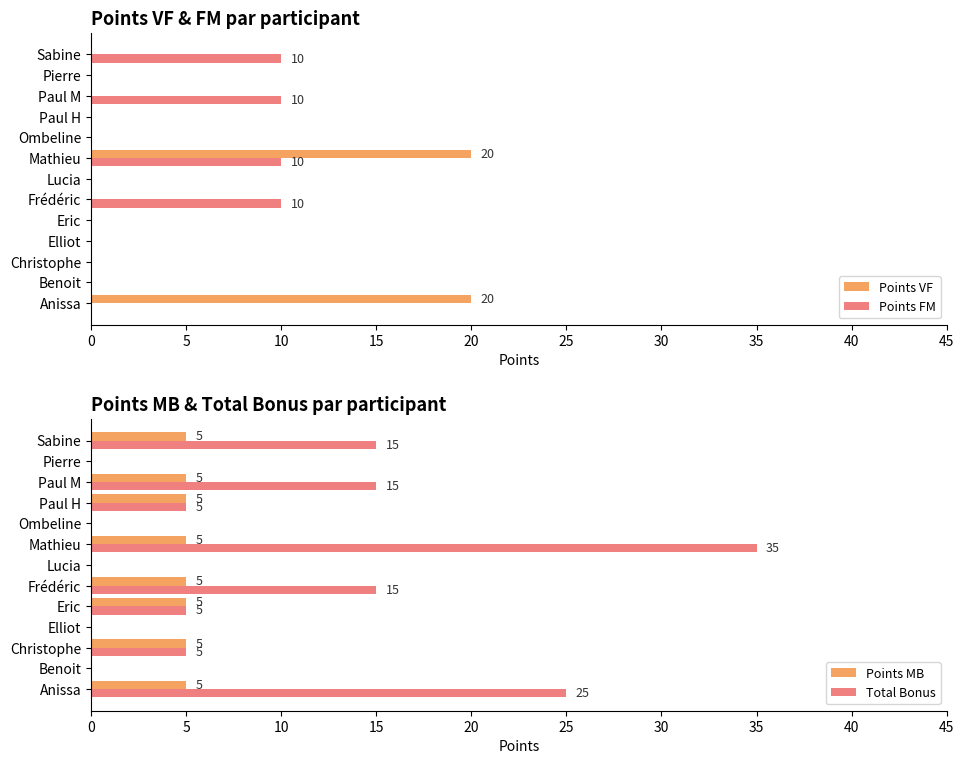

What is the value of the Points MB bar at the 1st from the left?

5